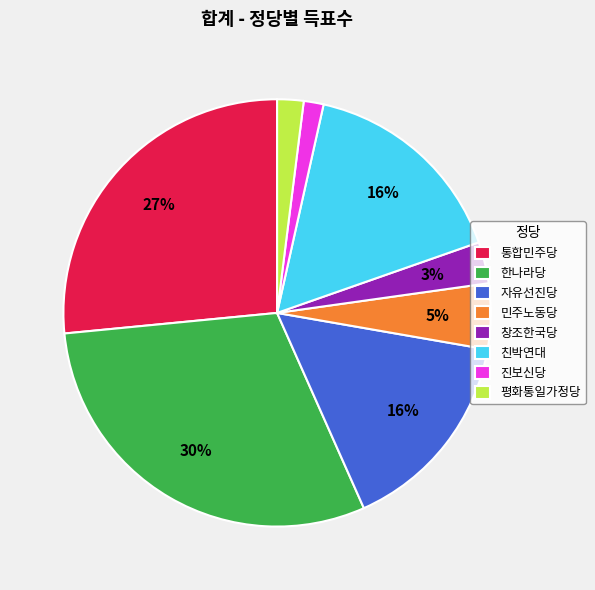

Is it true that 평화통일가정당 is 2% of the pie?

True